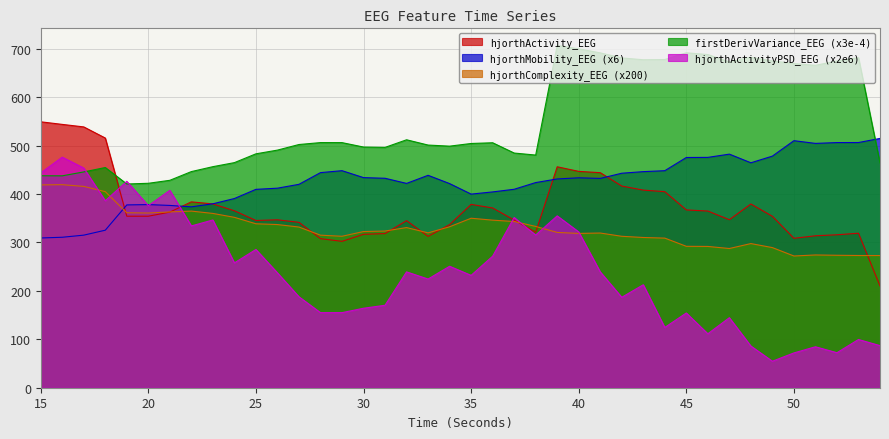

What is the difference between the hjorthActivityPSD_EEG values at 32 and 21?

168.4